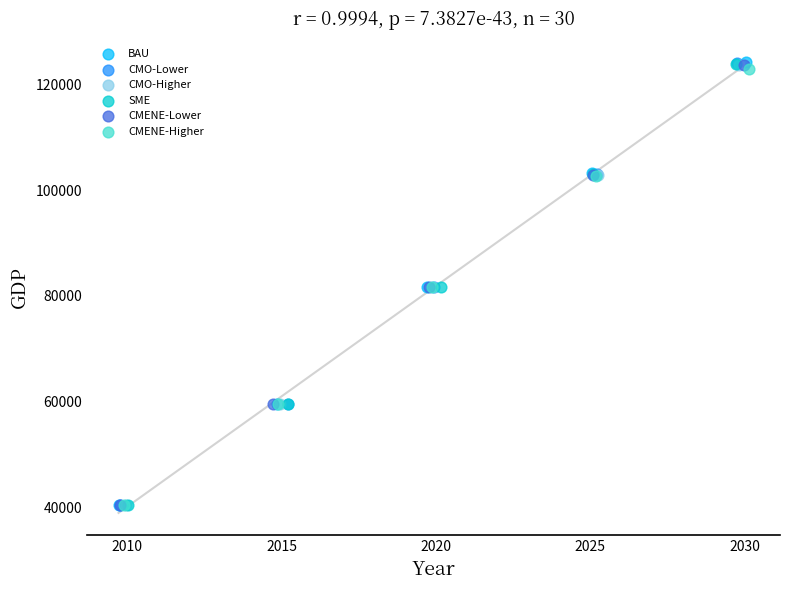

What are all the series names shown in the legend?

BAU, CMO-Lower, CMO-Higher, SME, CMENE-Lower, CMENE-Higher